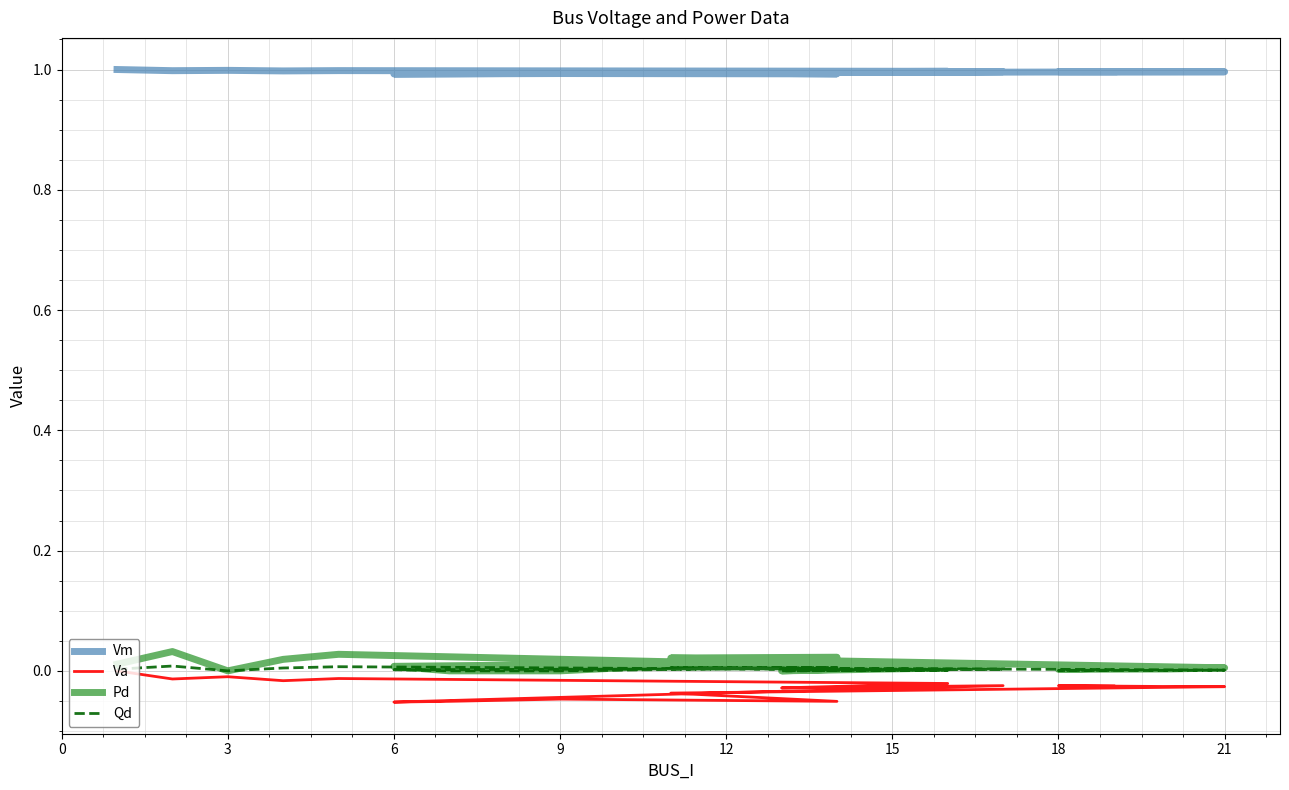

What are all the series names shown in the legend?

Vm, Va, Pd, Qd